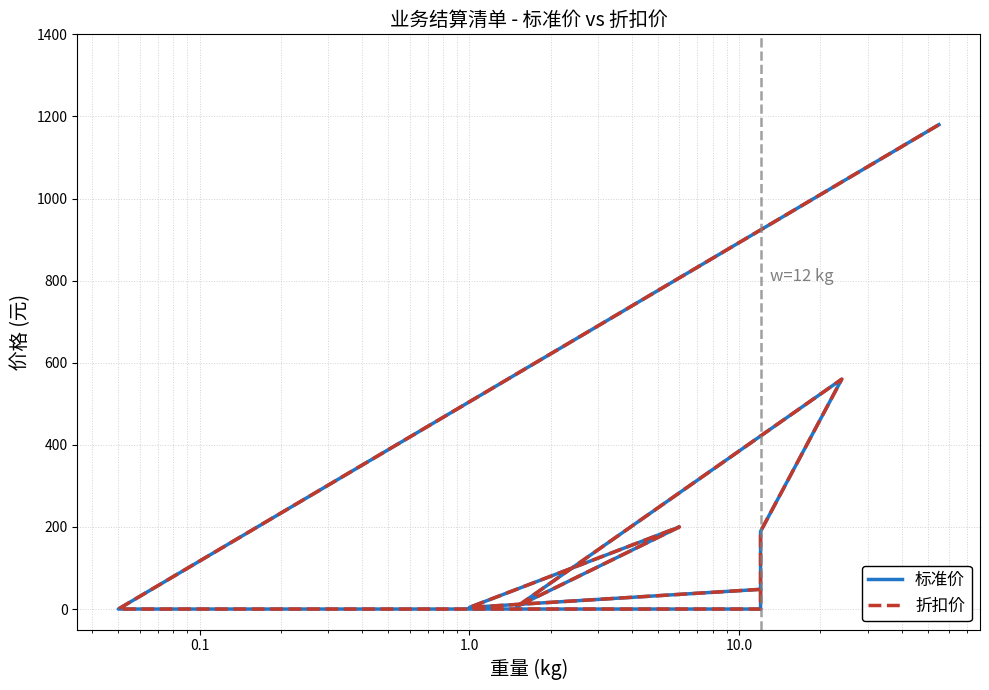

Which series has the widest spread of values?

标准价